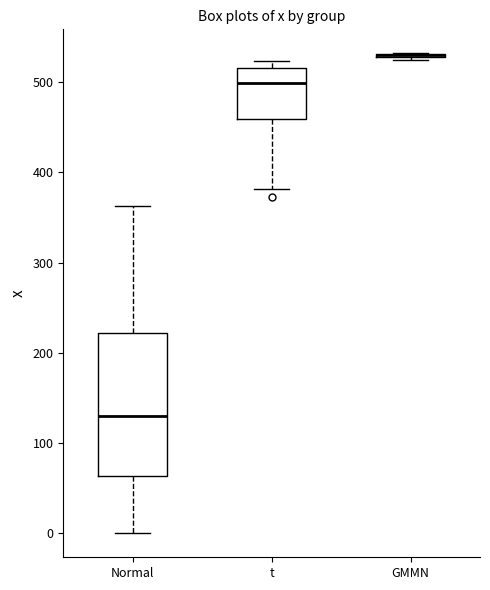

Where is the lower edge of the box for t on the y-axis? The values are not printed on the chart, so give them approximately, as read against the axis.

460